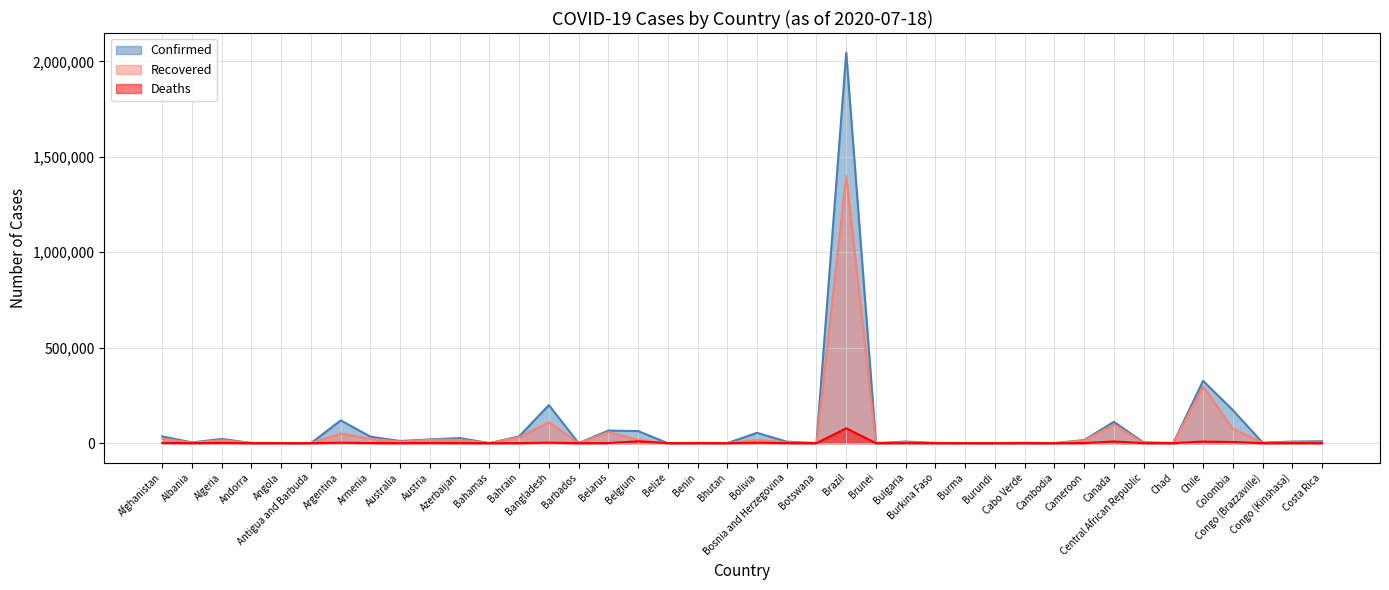

The Confirmed series shows 2657 at Bulgaria. True or false?

False